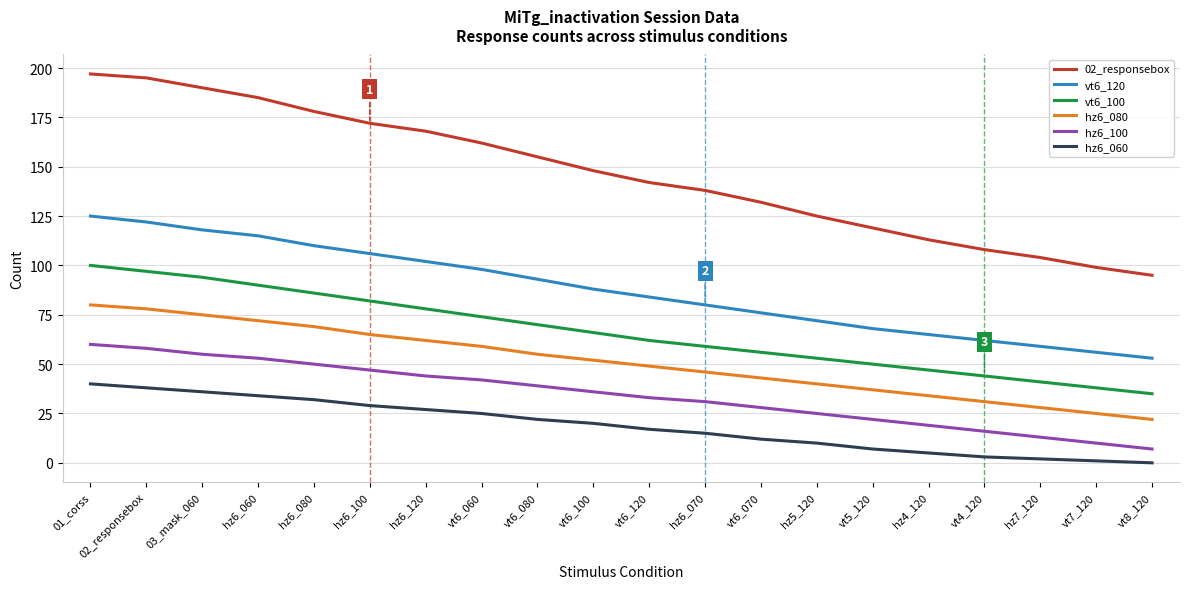

Is it true that hz6_080 equals 34 at hz4_120?

True